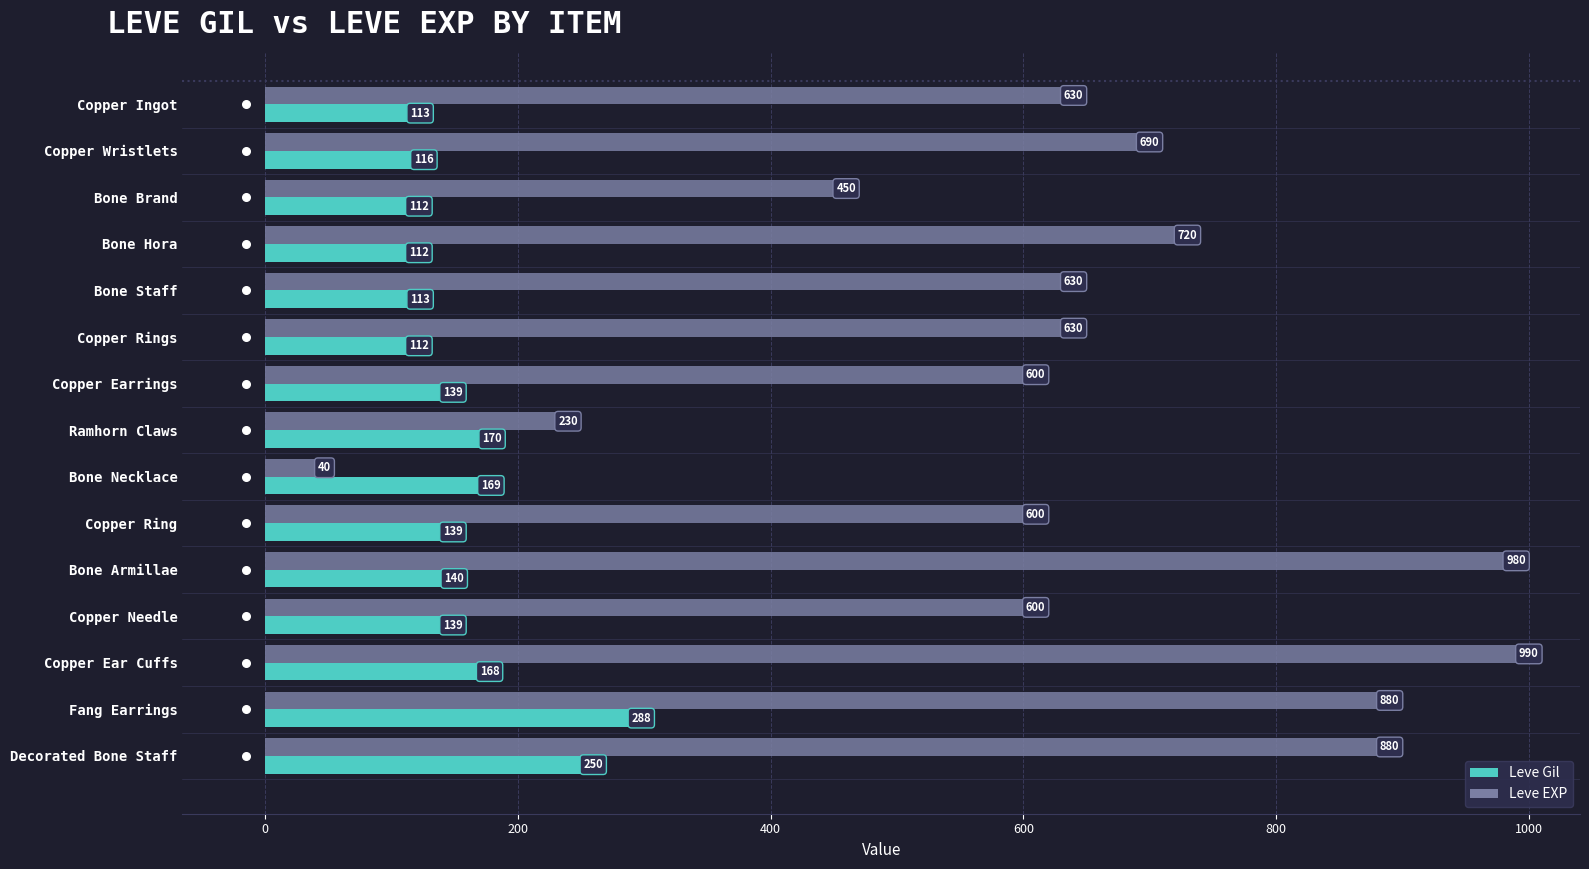

At how many categories does at least one series exceed 412?

13